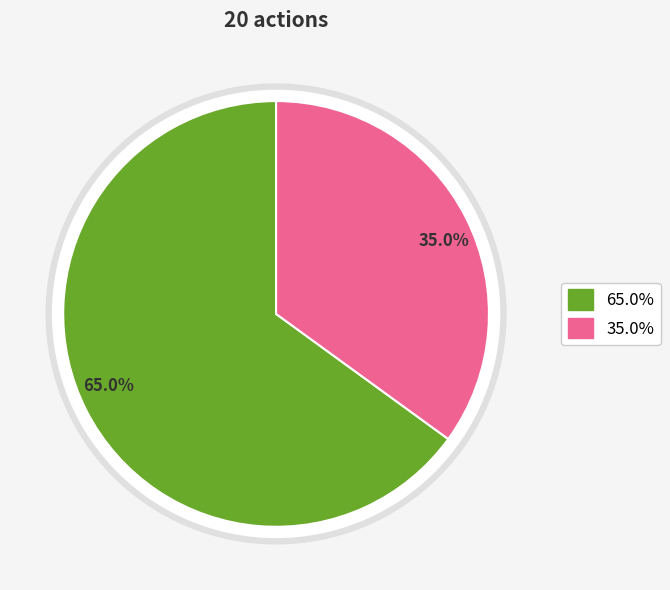

What percentage is the Truck 0 slice, to the nearest percent?

65%